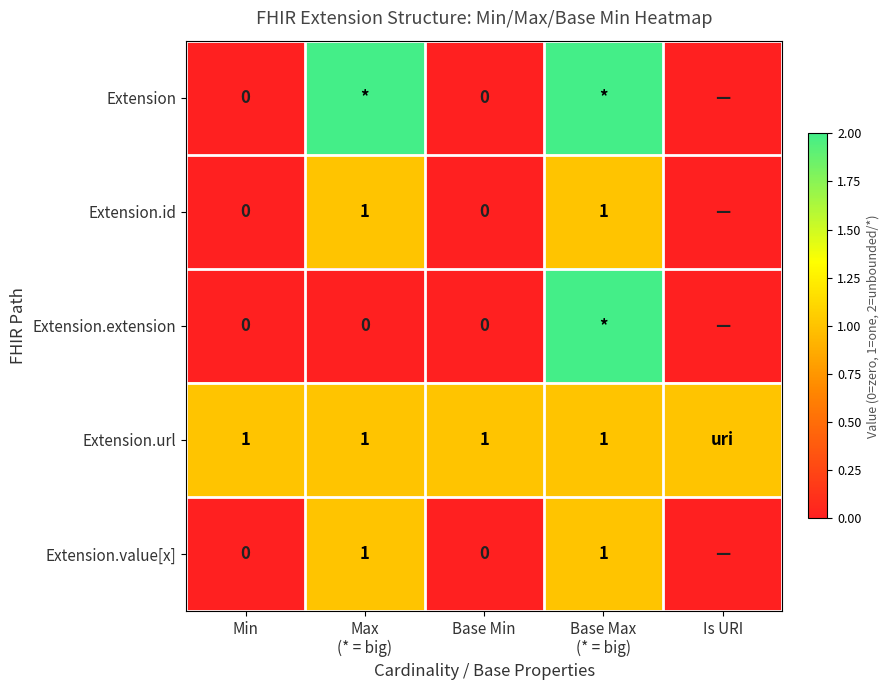

Which series has the largest total across all categories?

Extension.url